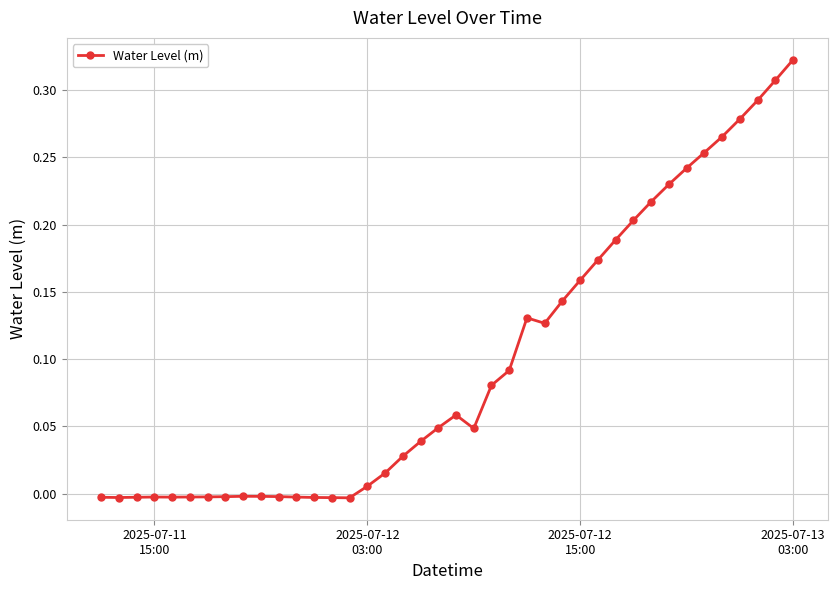

True or false: the data has more than 2 interior local peaks.

True